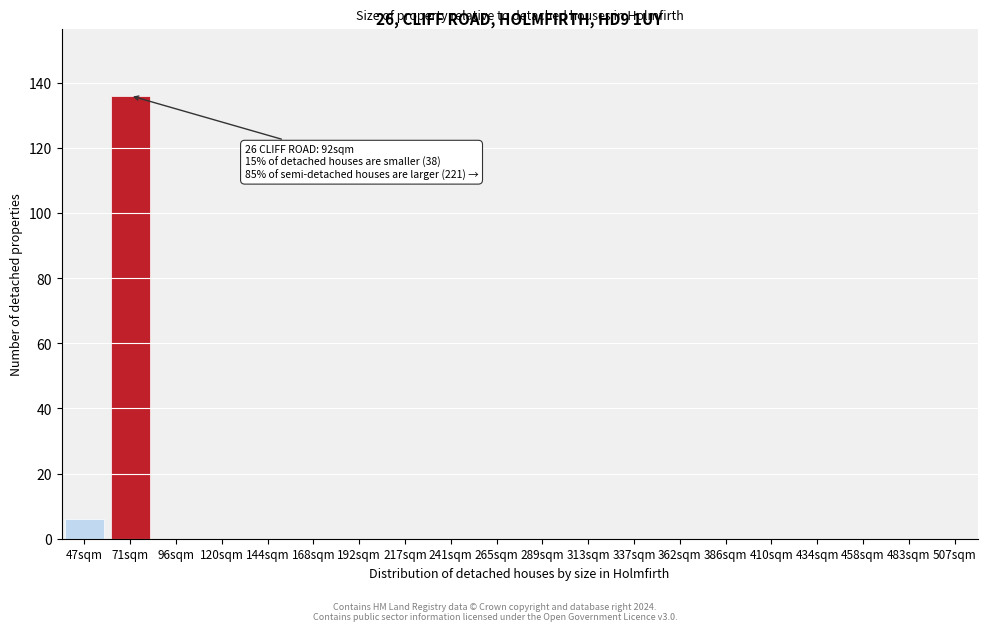

Reading left to right, transcribe all the data shown in this chart.

47sqm=6	71sqm=136	96sqm=0	120sqm=0	144sqm=0	168sqm=0	192sqm=0	217sqm=0	241sqm=0	265sqm=0	289sqm=0	313sqm=0	337sqm=0	362sqm=0	386sqm=0	410sqm=0	434sqm=0	458sqm=0	483sqm=0	507sqm=0